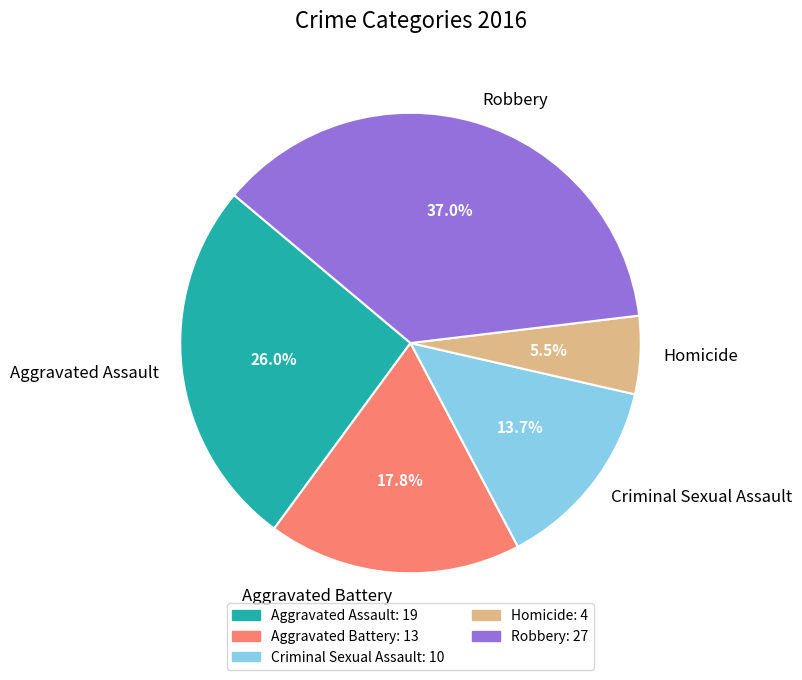

Which category has the smallest portion of the pie?

Homicide